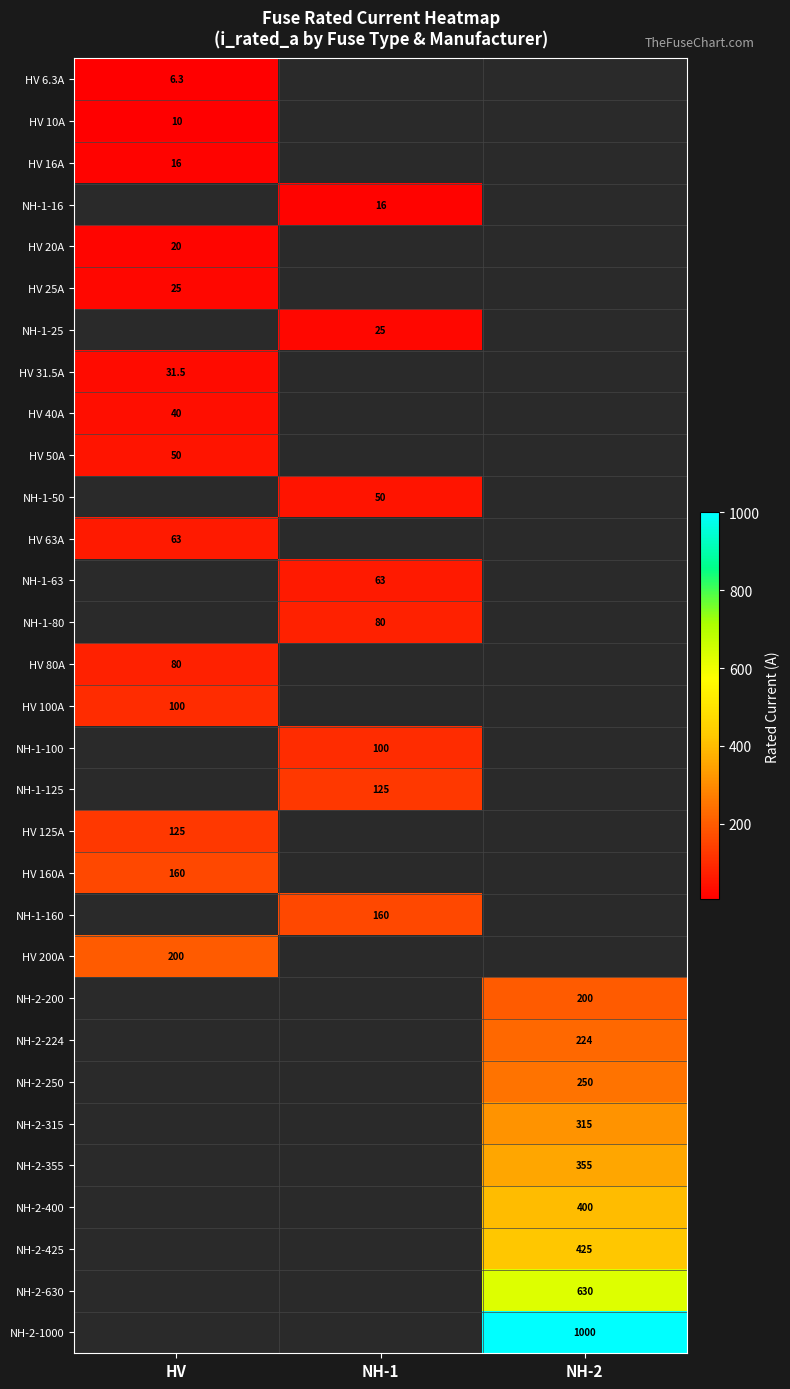

Is it true that NH-2-630 equals 630.0 at NH-2?

True